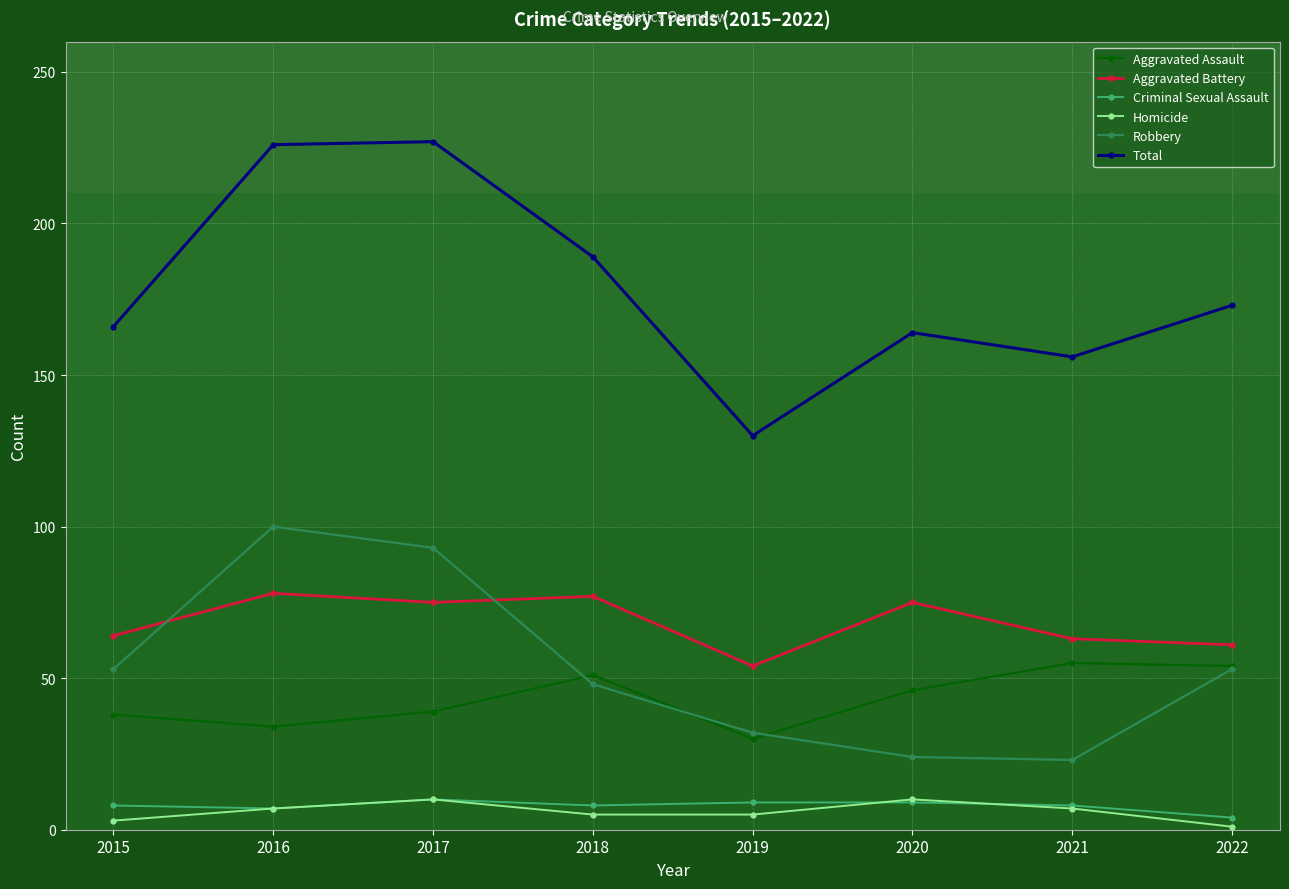

True or false: Total and Robbery cross at least once.

False